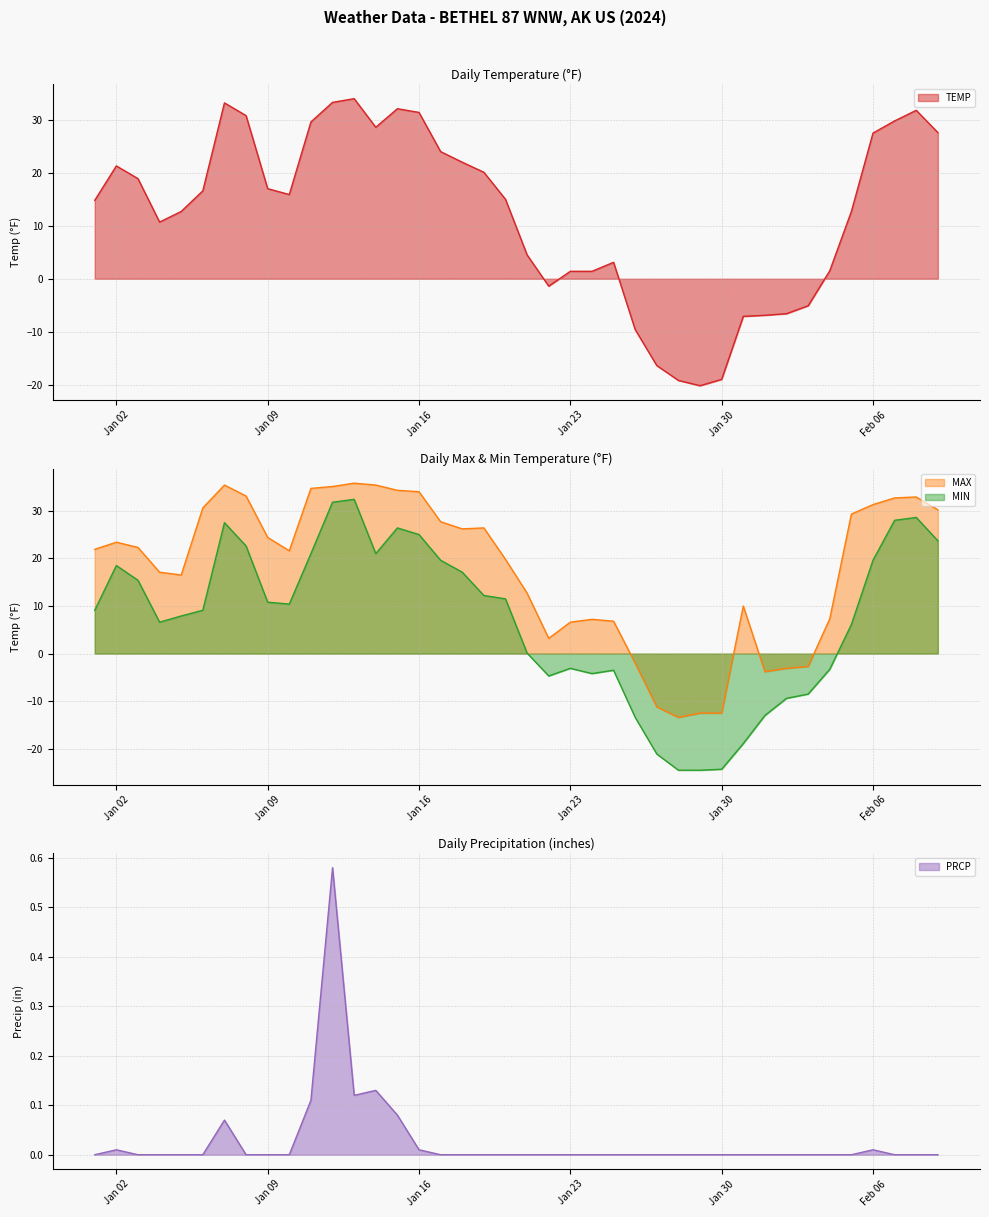

What position from the left is 2024-01-14?

14